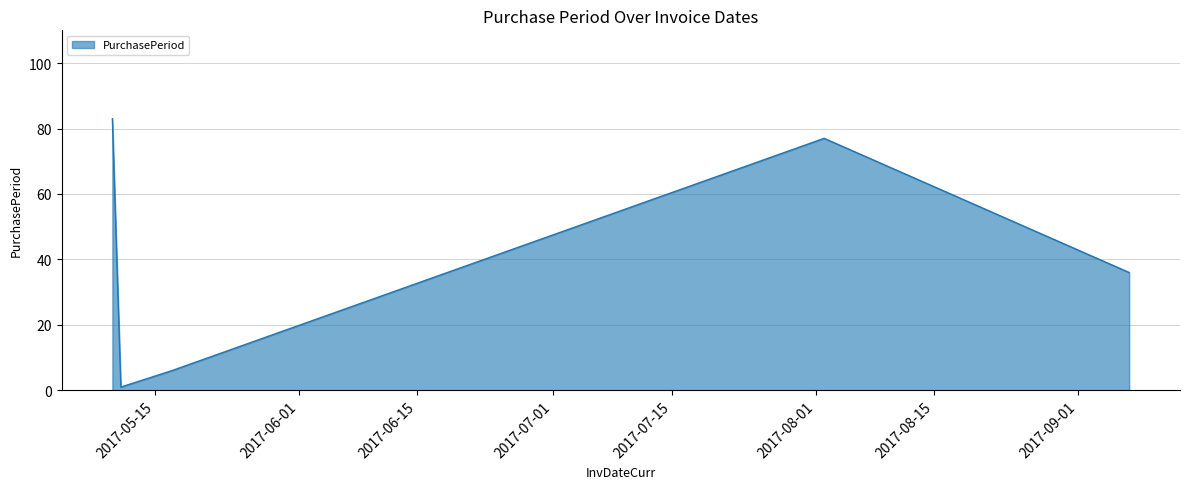

What is the maximum value shown in the chart?

83